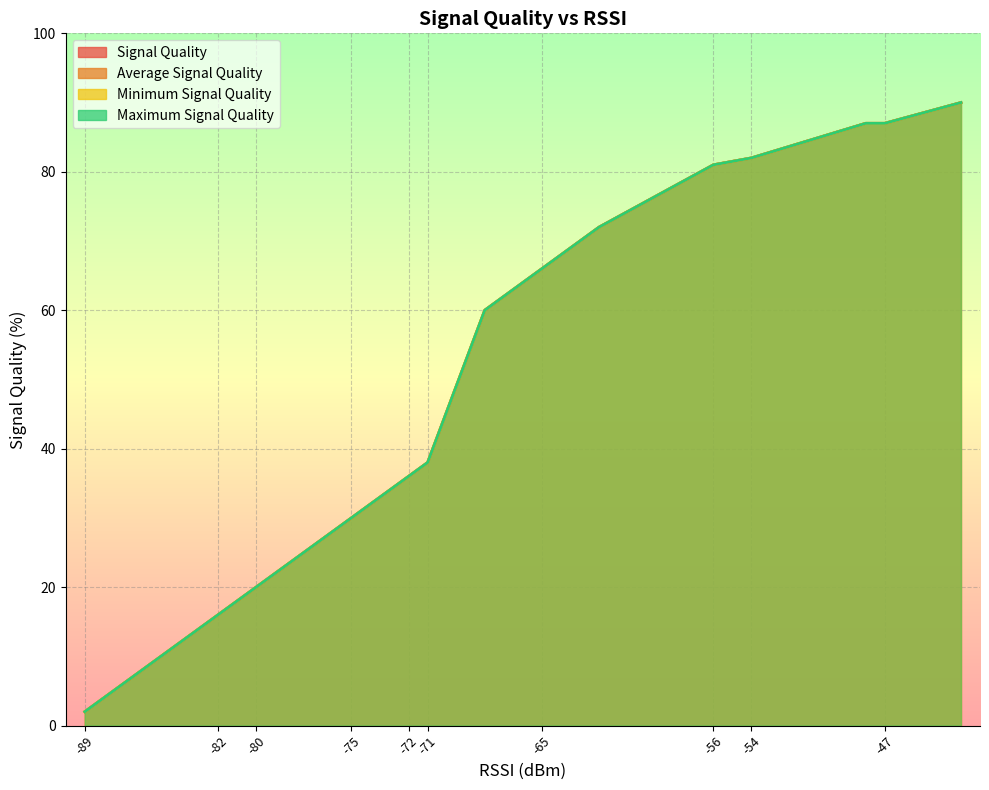

What are all the series names shown in the legend?

Signal Quality, Average Signal Quality, Minimum Signal Quality, Maximum Signal Quality